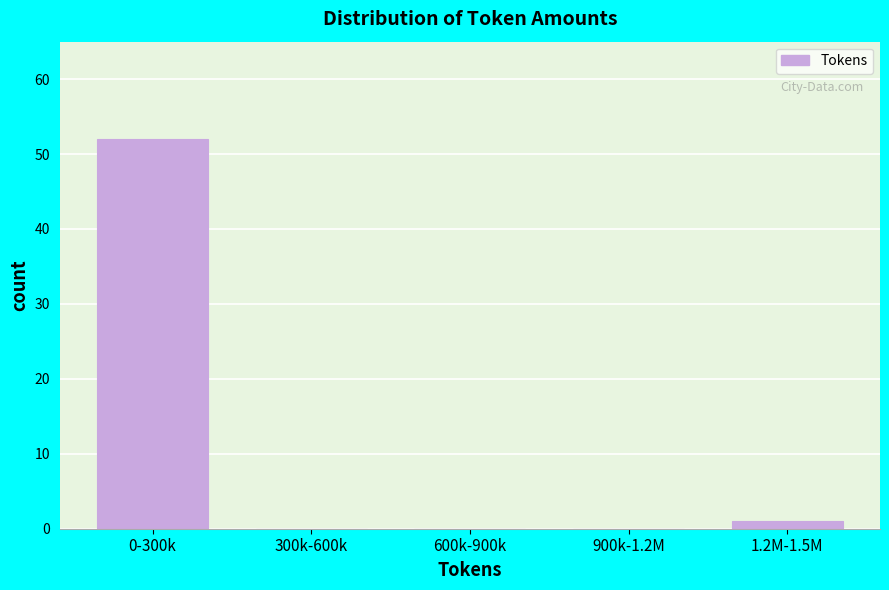

Reading right to left, transcribe all the data shown in this chart.

1.2M-1.5M=1	900k-1.2M=0	600k-900k=0	300k-600k=0	0-300k=52